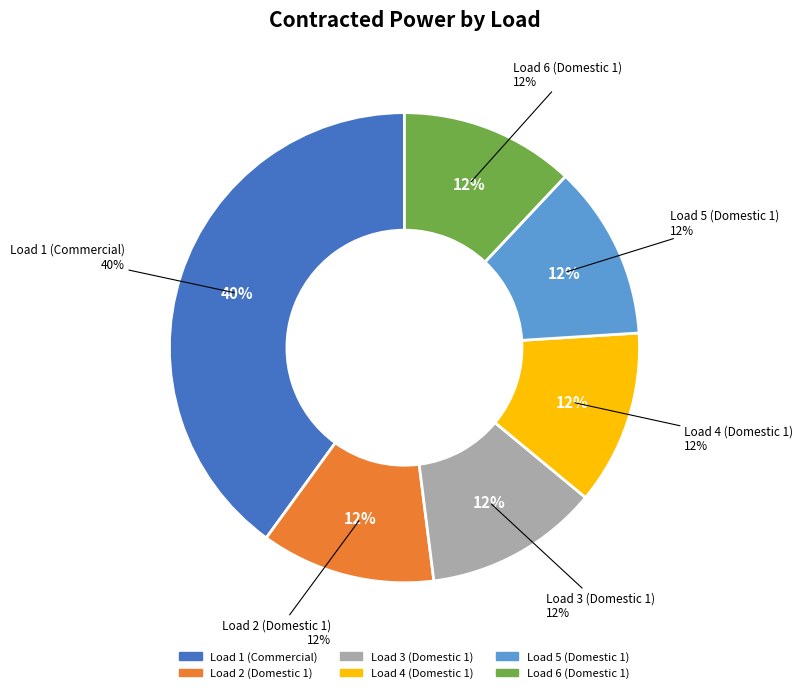

What is the smallest slice in the pie chart?

Load 2 (Domestic 1)